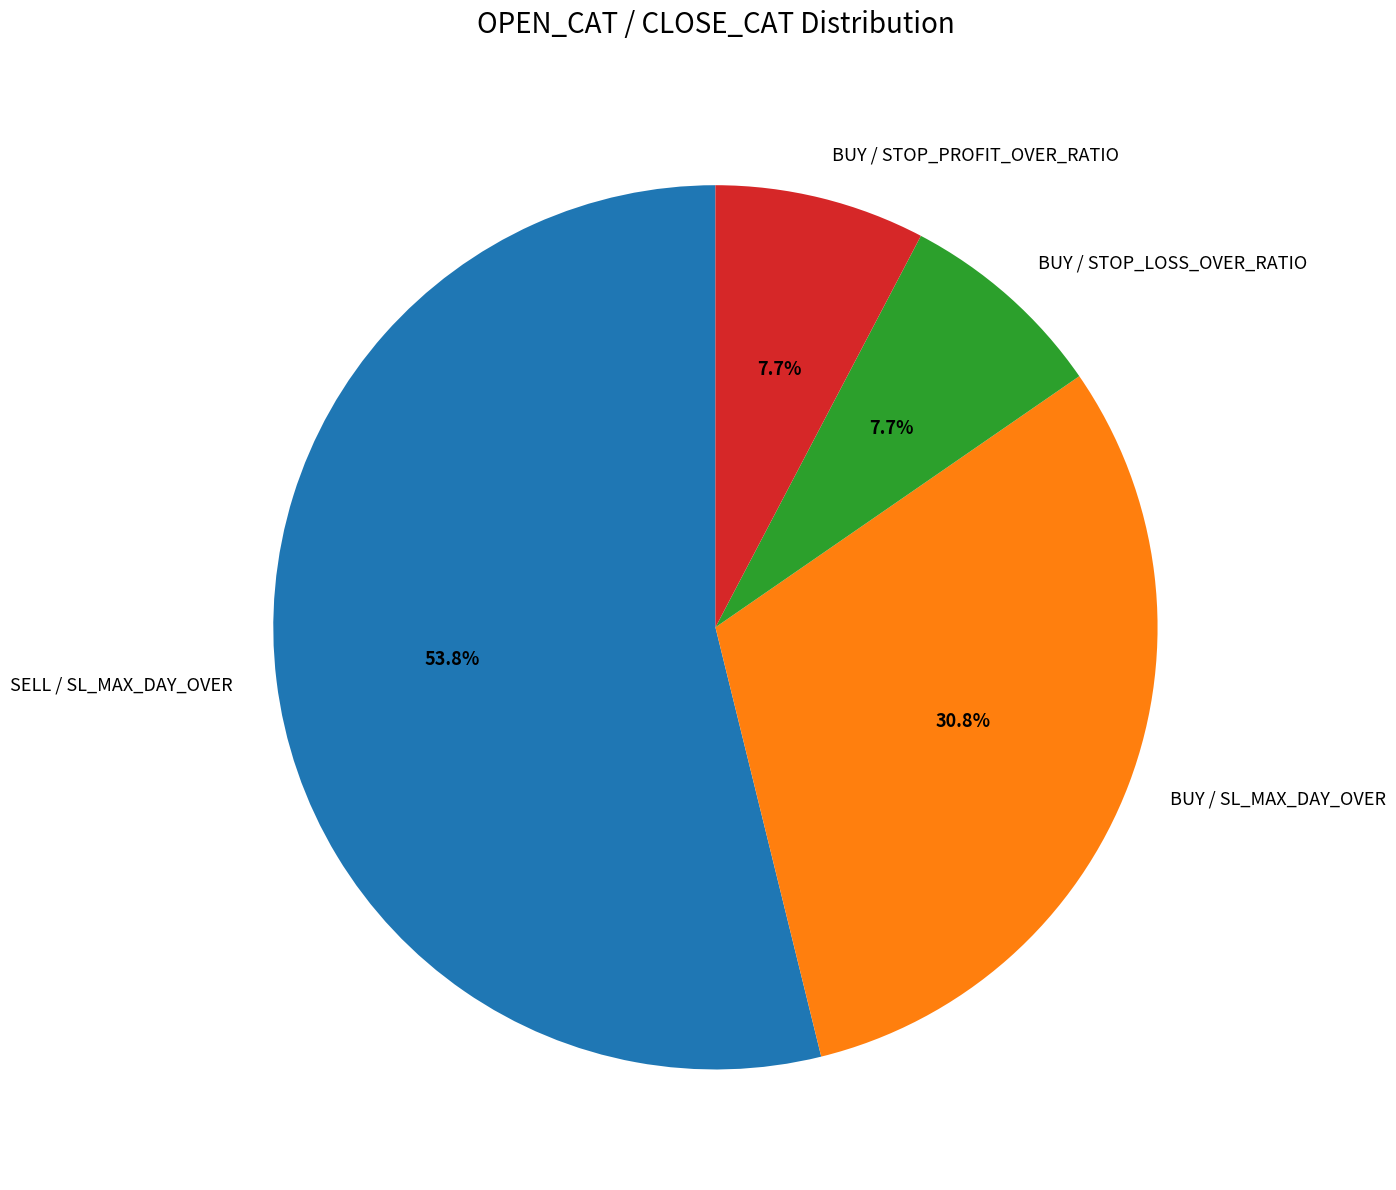

How many slices are in this pie chart?

4